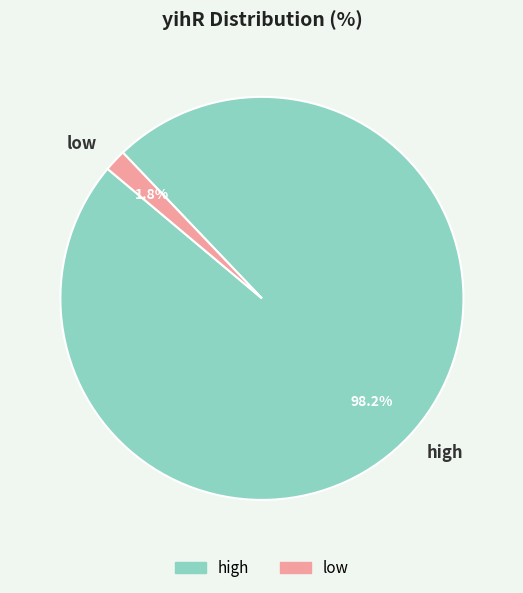

Is there any slice that represents more than half of the pie?

Yes